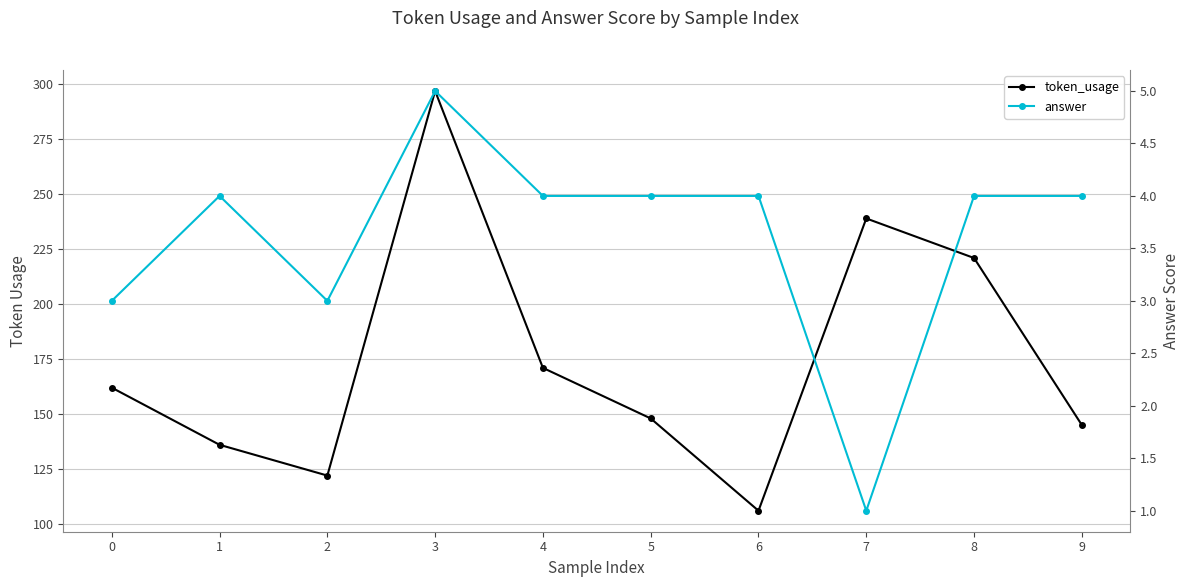

At which category is the sum across all series the highest?

3